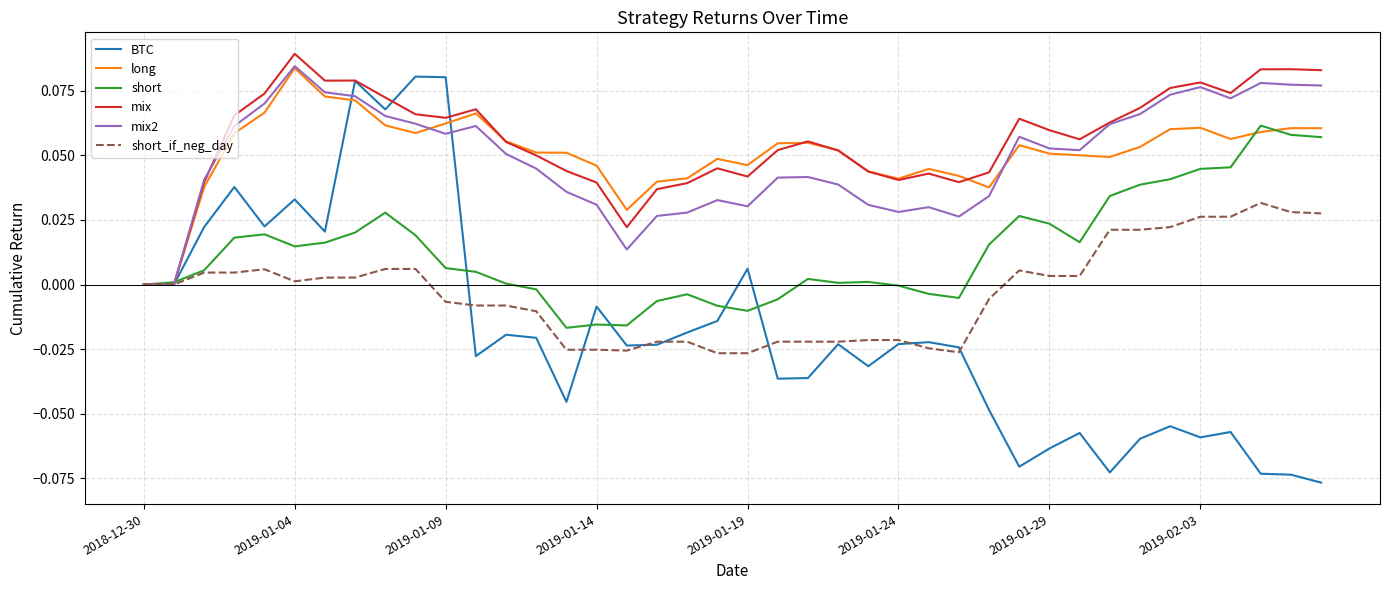

Which series has the widest spread of values?

BTC